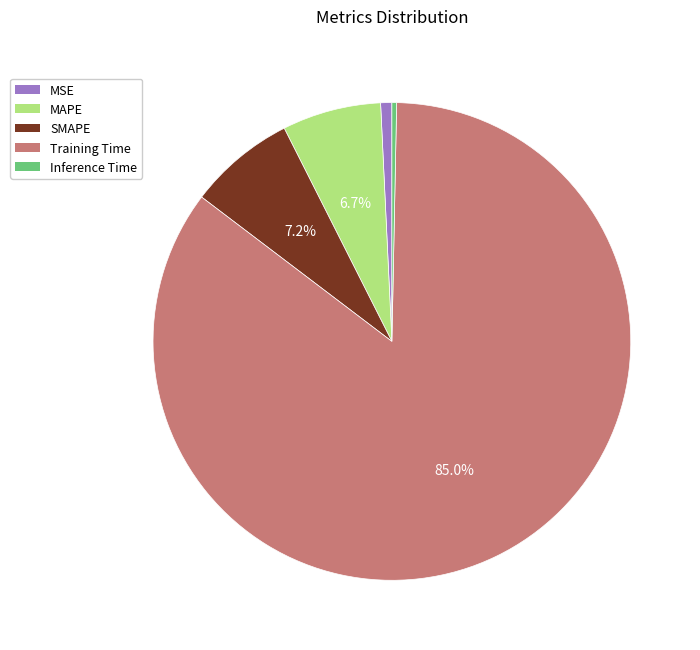

What percentage is the SMAPE slice, to the nearest percent?

7%